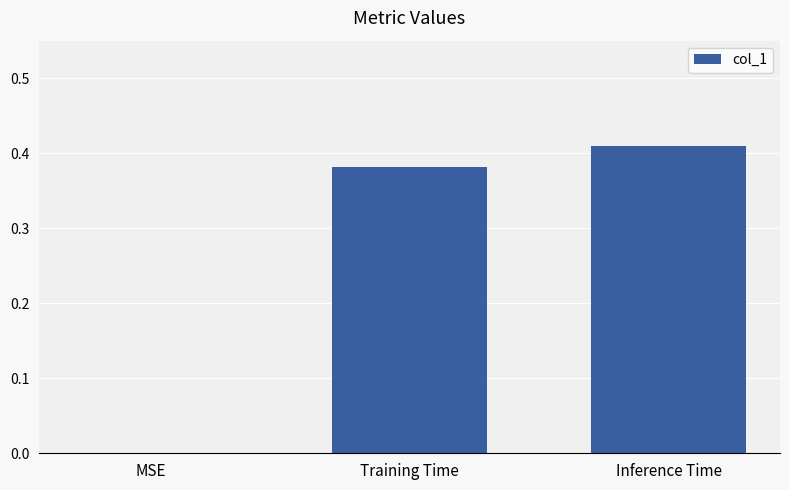

Count the number of data series in this chart.

1